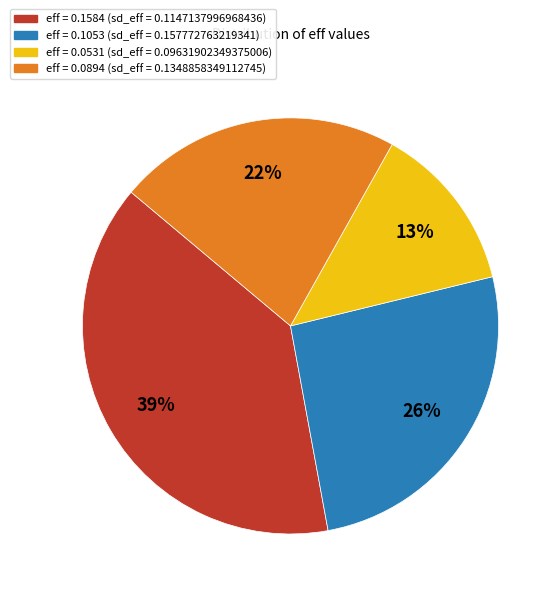

To the nearest percent, what is the average slice percentage?

25%